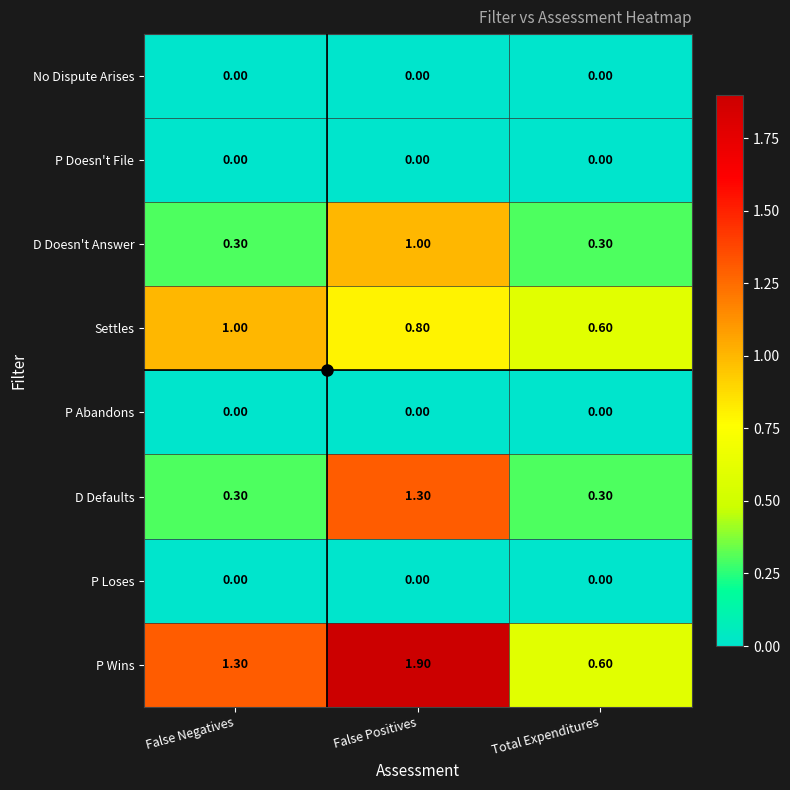

What is the difference between the Settles values at Total Expenditures and False Negatives?

0.4